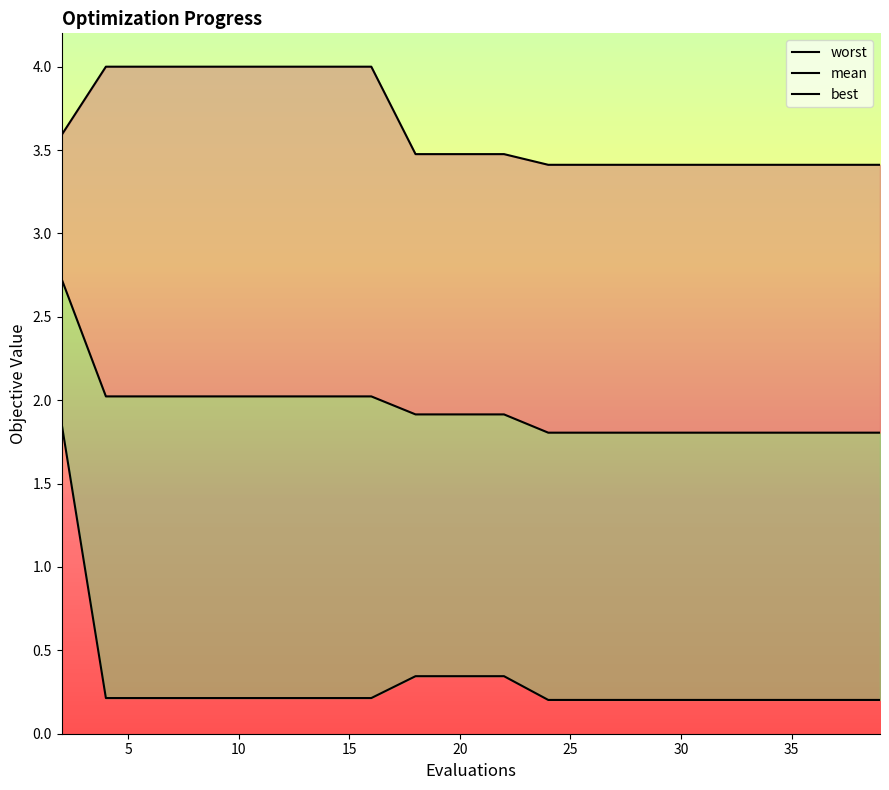

How many lines are shown in the chart?

3